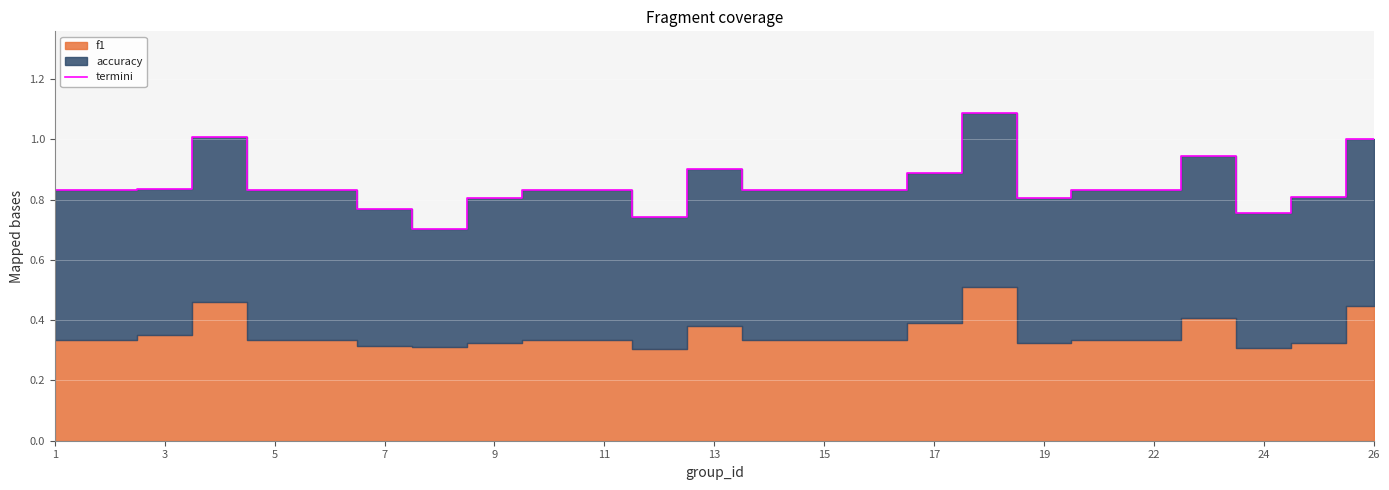

What is the maximum value for termini?

1.1